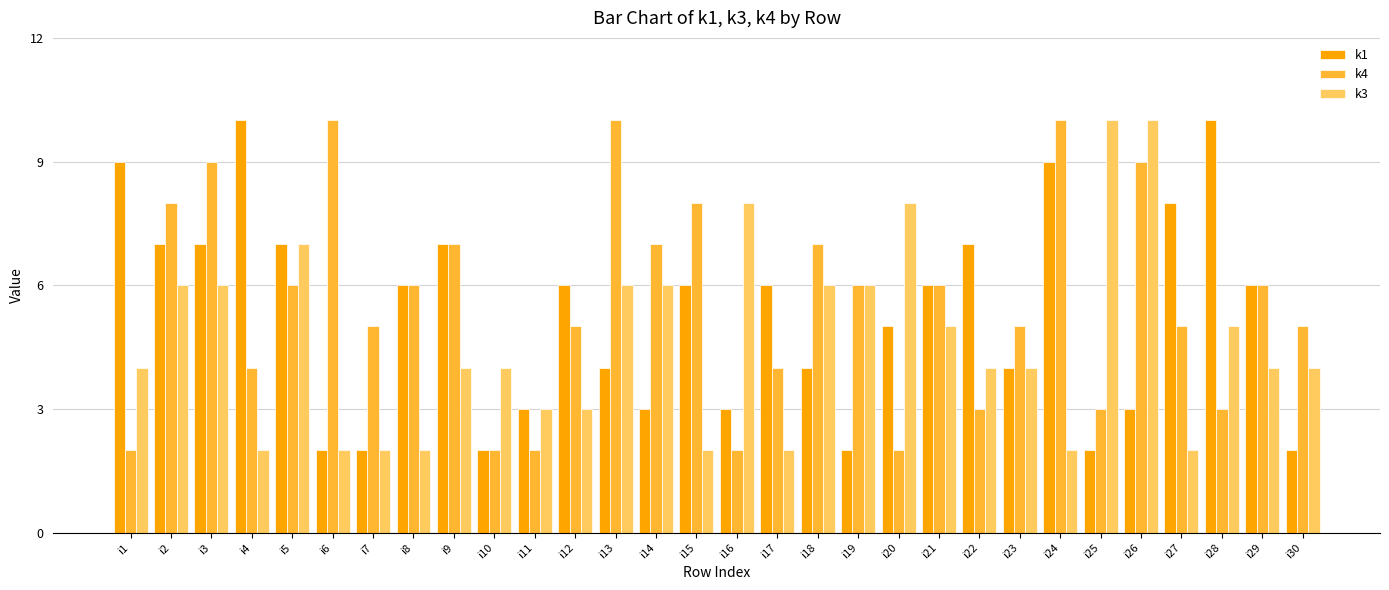

The value of k3 at i14 is 6. True or false?

True